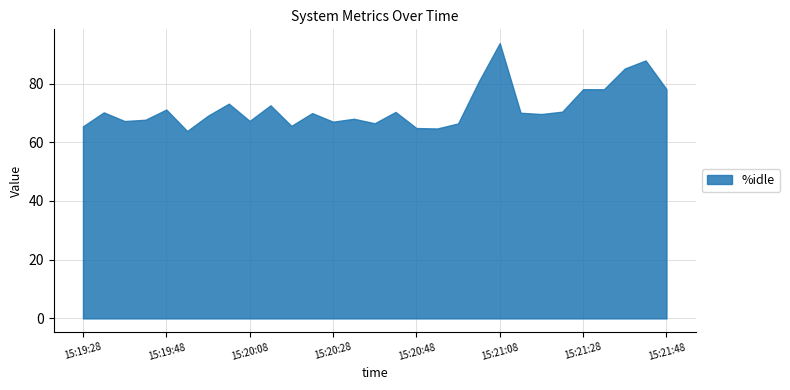

True or false: avgrq-sz and bwrtn/s intersect in this chart.

False